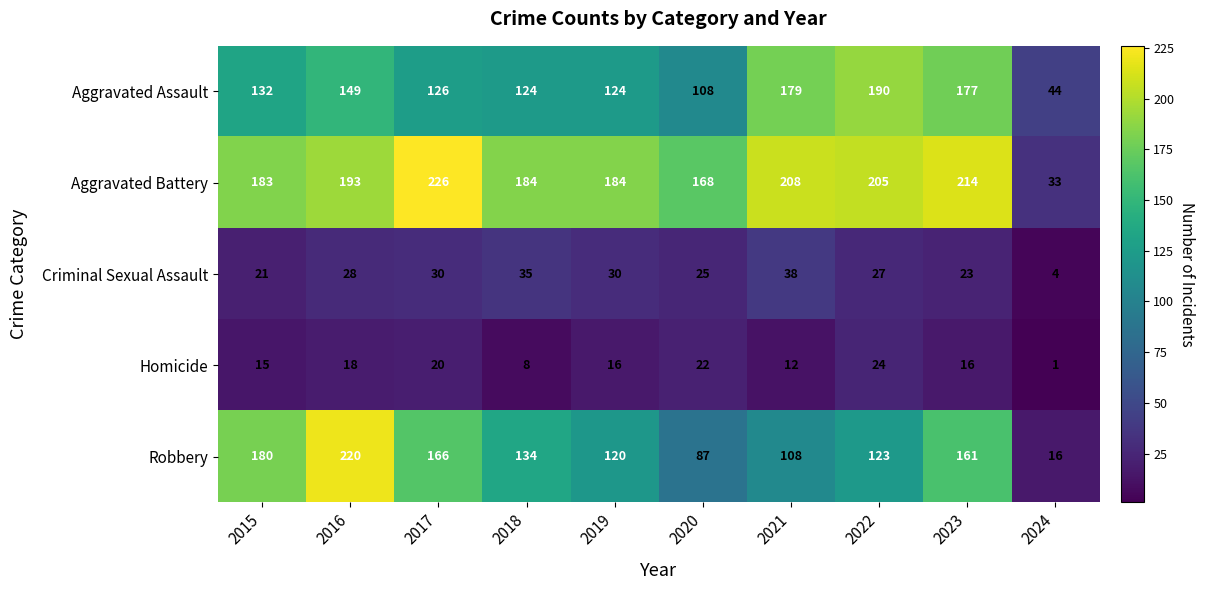

Where does the Homicide series first go above 16?

2016